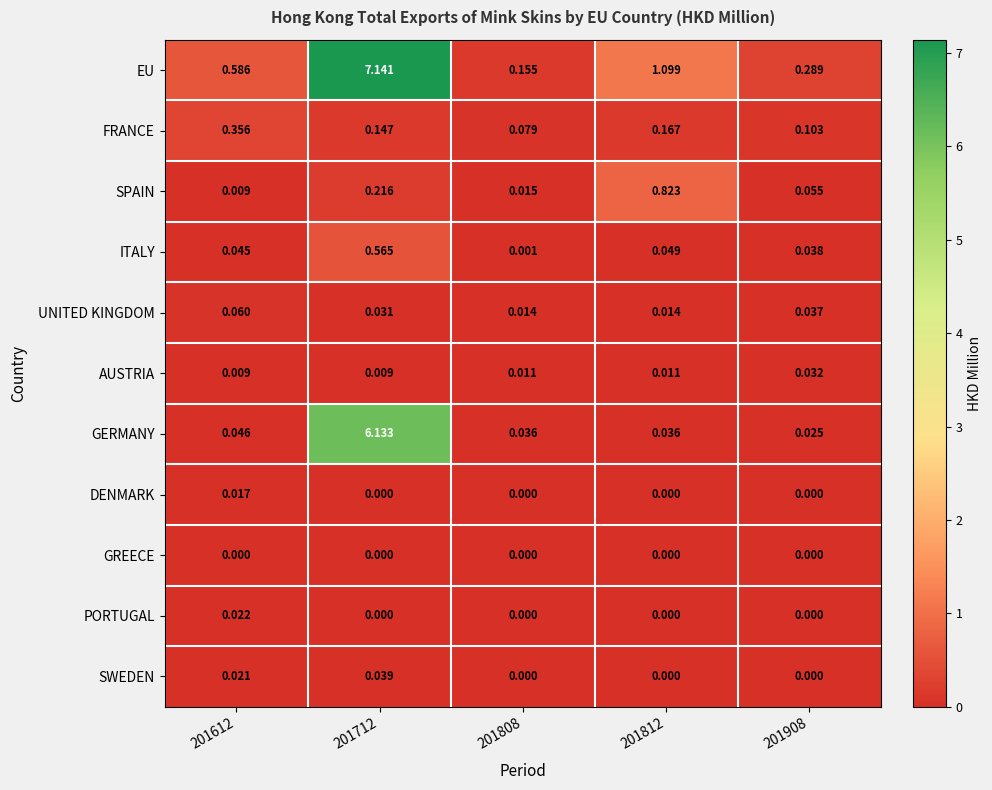

Which series changed the most between 201612 and 201812?

SPAIN